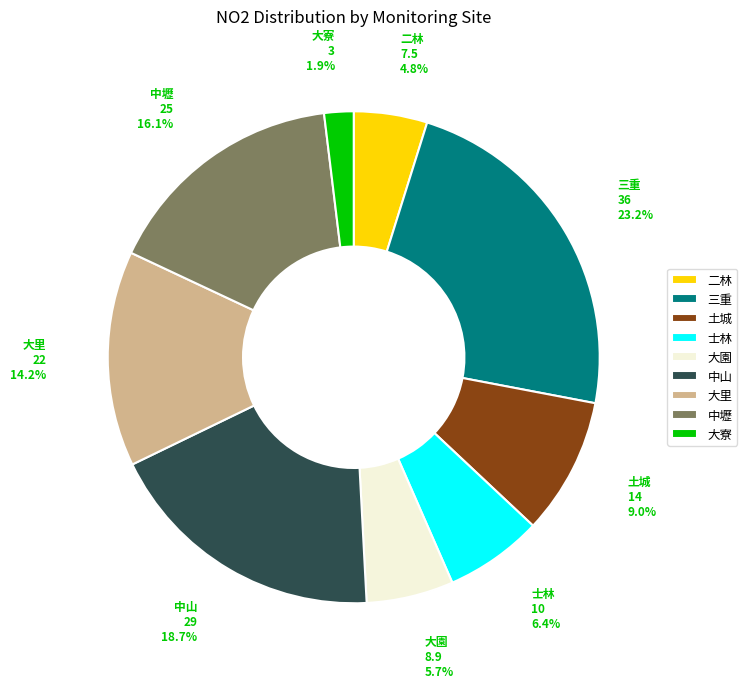

What is the smallest slice in the pie chart?

大寮